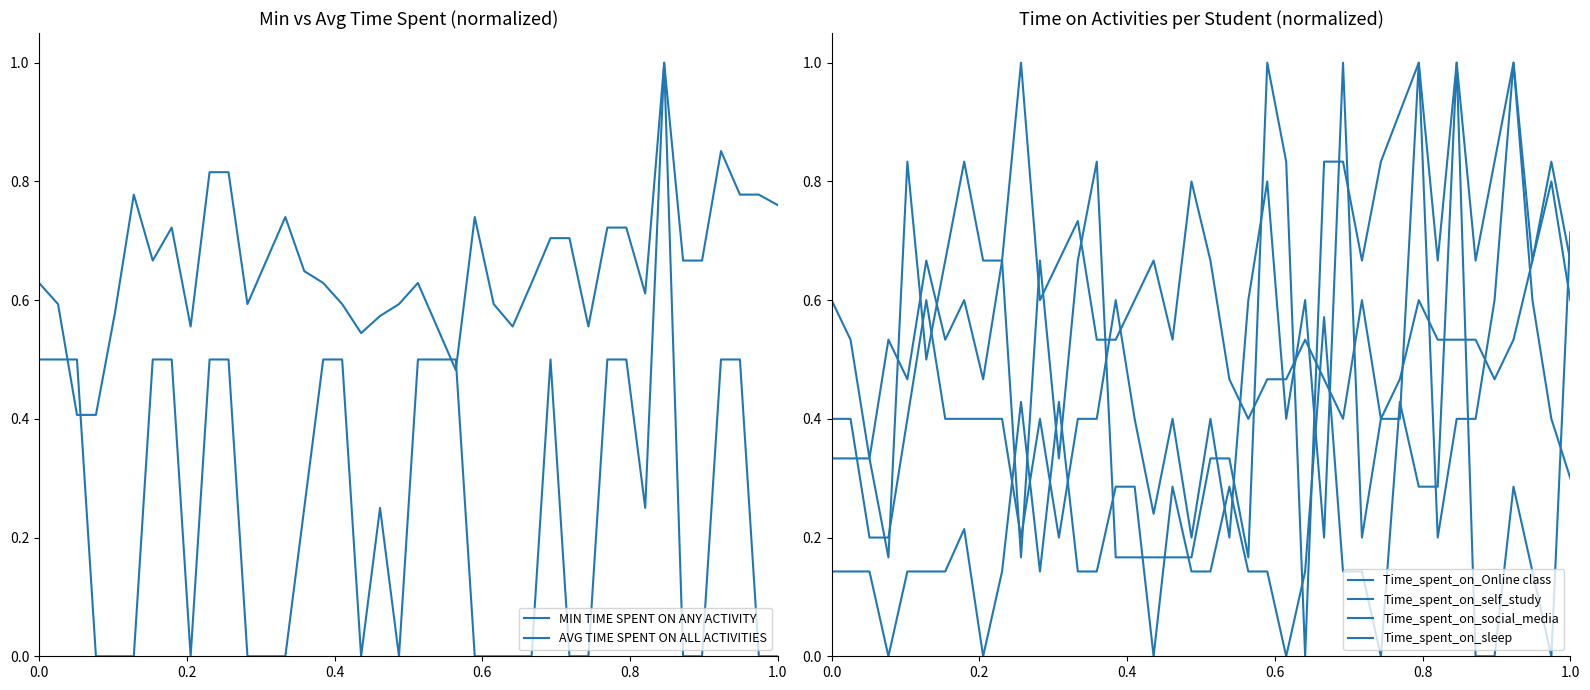

What is the difference between the maximum and minimum values in the MIN TIME SPENT ON ANY ACTIVITY series?

1.0